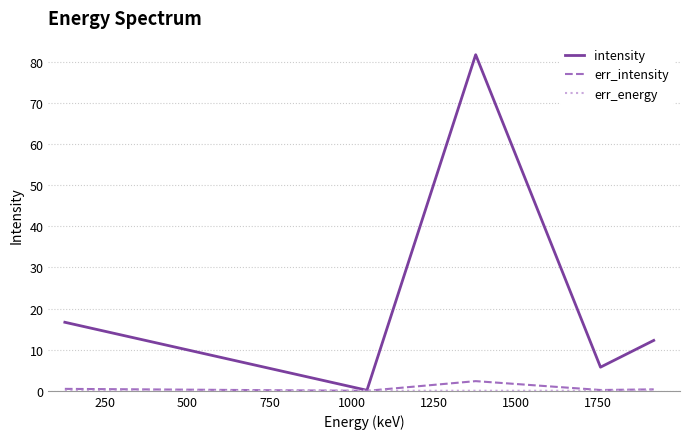

Which series has the widest spread of values?

intensity